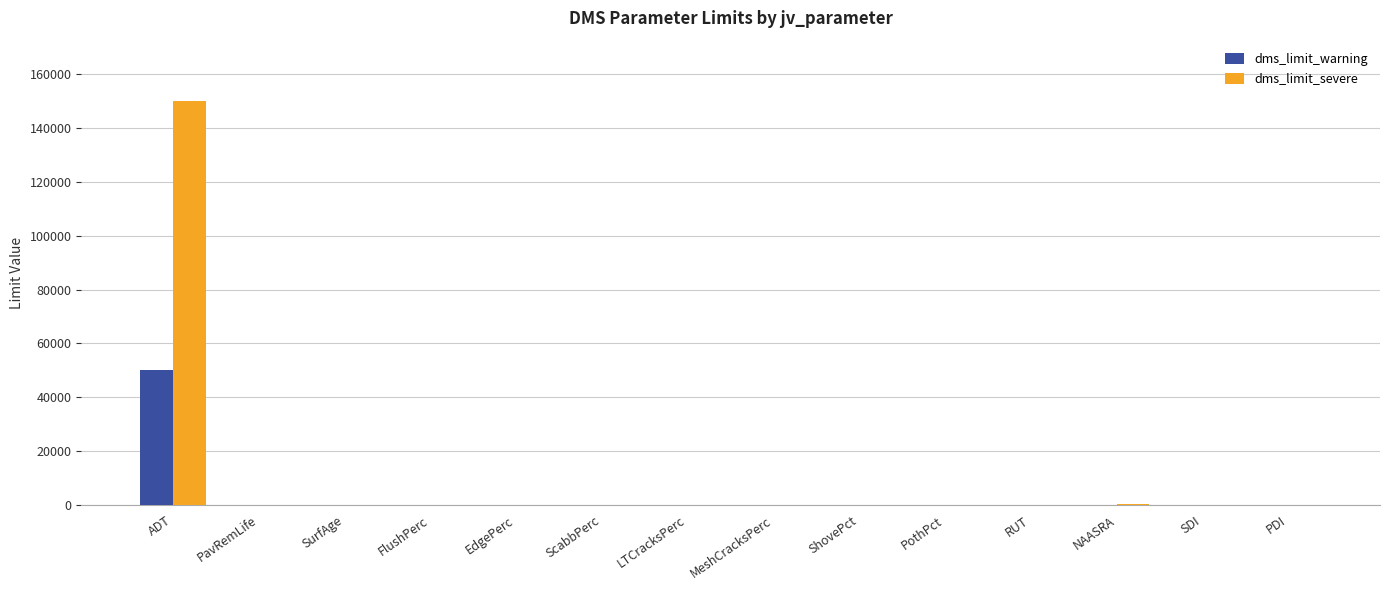

Which category has the highest value across all series?

ADT